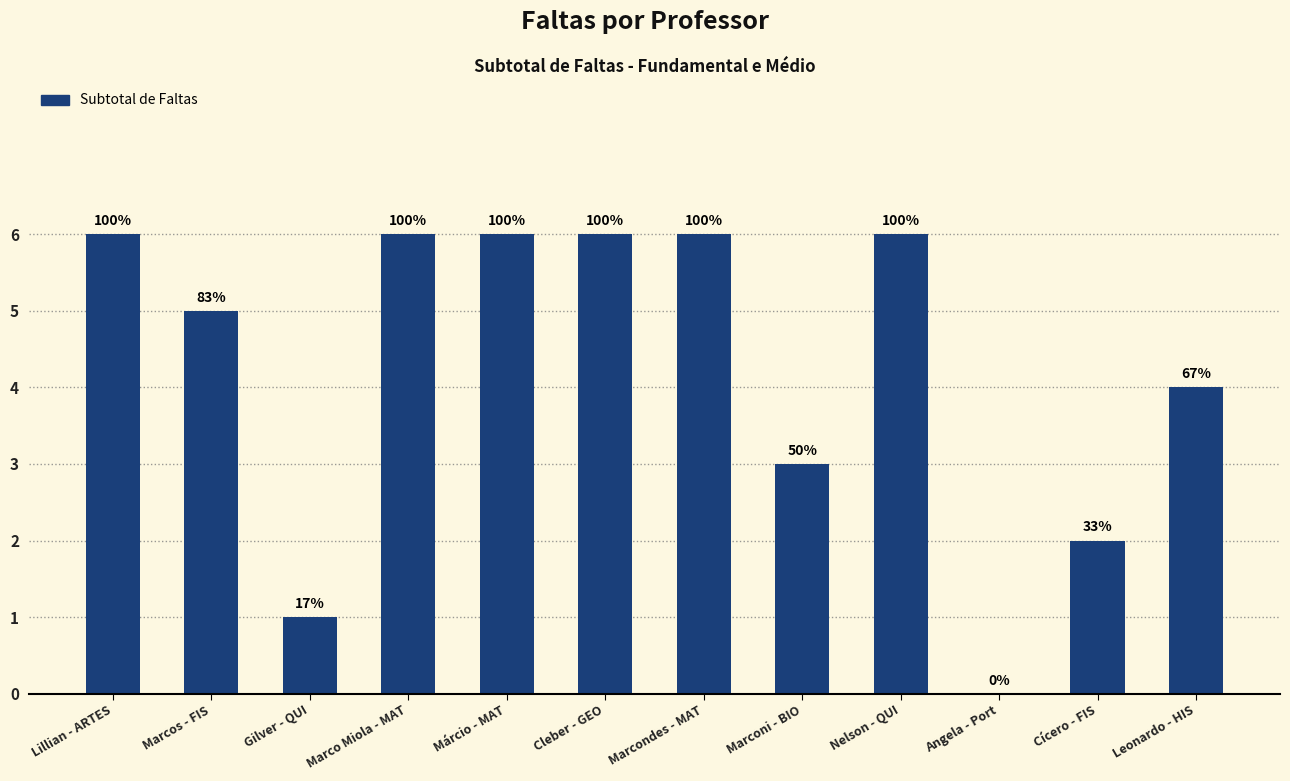

What is the change in value from Lillian - ARTES to Cícero - FIS?

-4